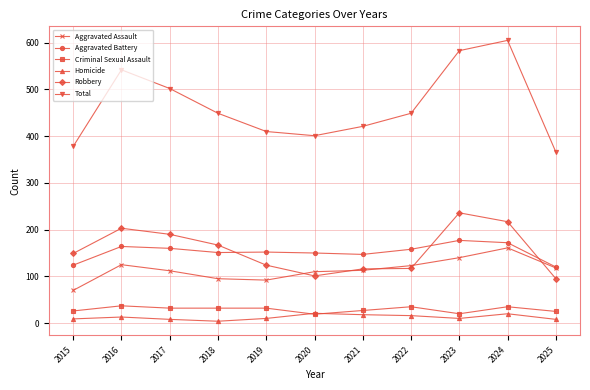

Which series has the largest range (max minus min)?

Total